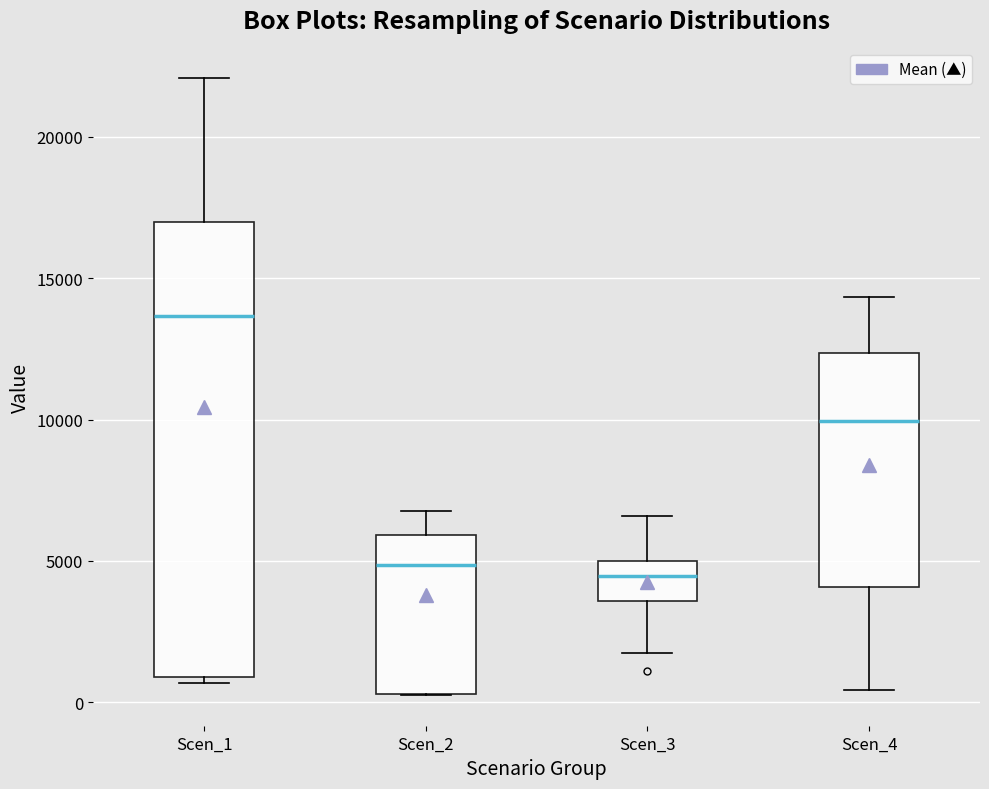

Comparing the boxes themselves (not the whiskers), which one is the tallest?

Scen_1